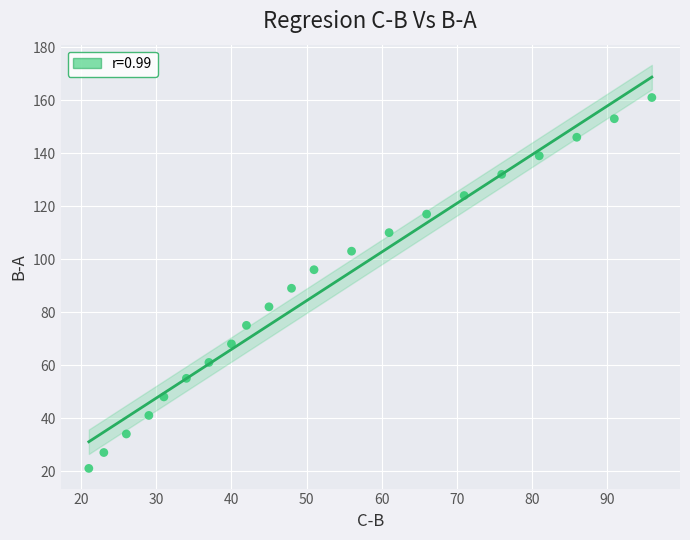

What Y value in the scatter plot is closest to 91?

89